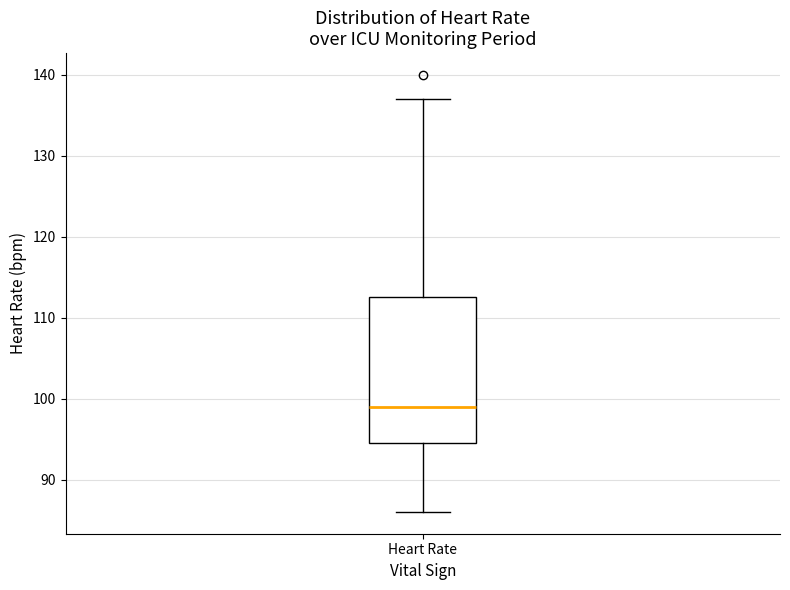

Transcribe this box plot: give where the median line is, the range the box spans, and where the two whiskers end, as read against the y-axis. The values are not printed on the chart, so give them approximately, as read against the axis.

median 99, box 95 to 113, whiskers 86 to 137